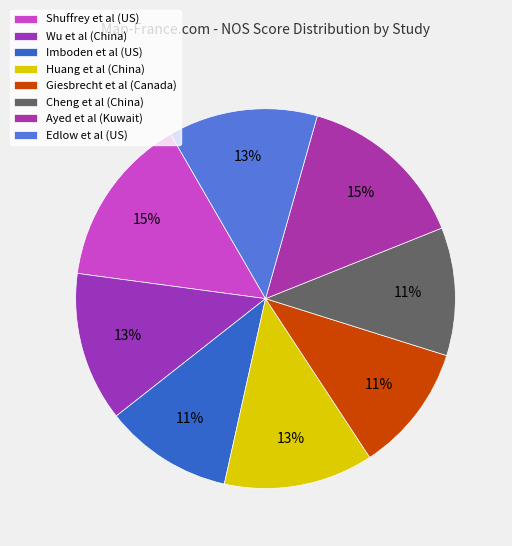

Between Ayed et al (Kuwait) and Imboden et al (US), which is larger?

Ayed et al (Kuwait)